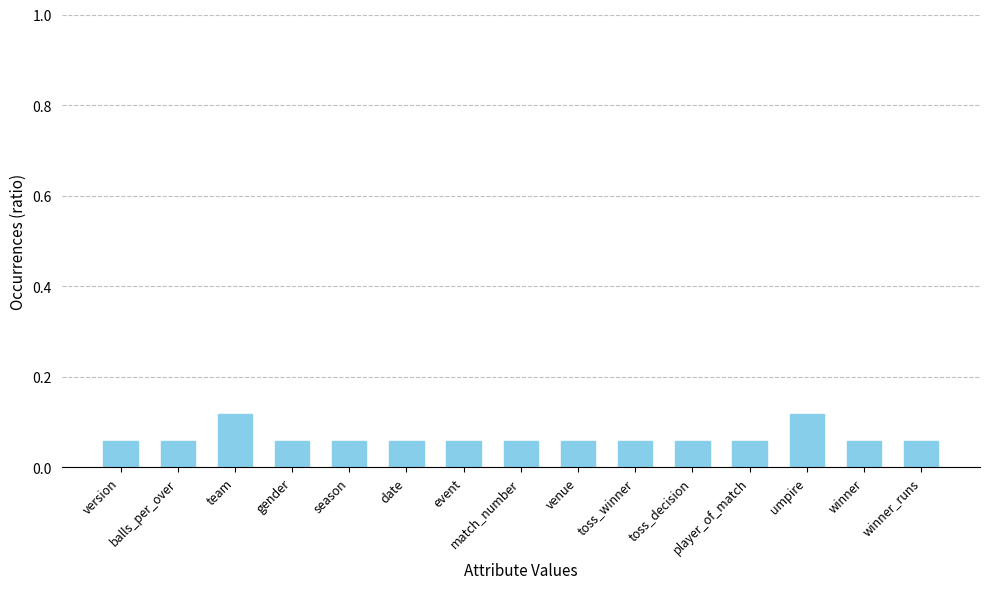

How many values are between 0 and 1?

15